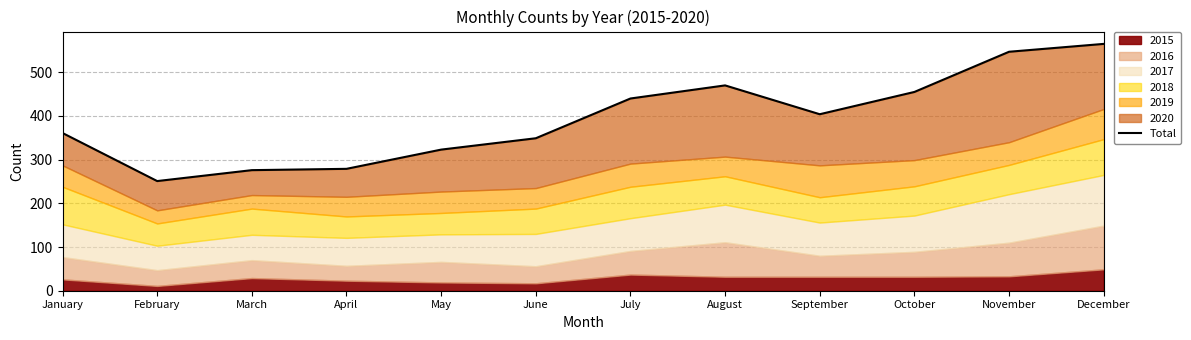

List the labels in order of value, largest first.

December, November, August, October, July, September, January, June, May, April, March, February